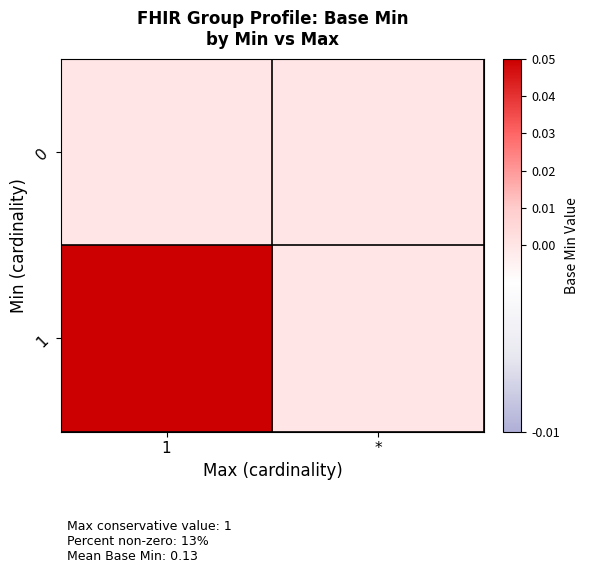

Which series changed the most between 1 and *?

1